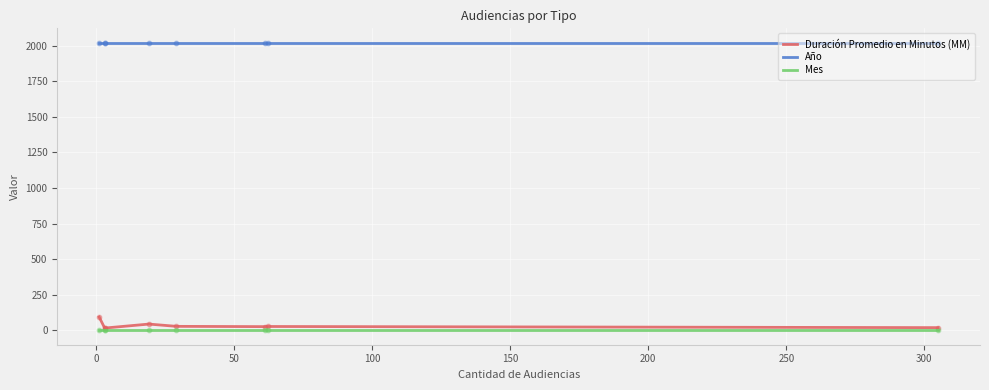

Which series contains the lowest Y value?

Mes